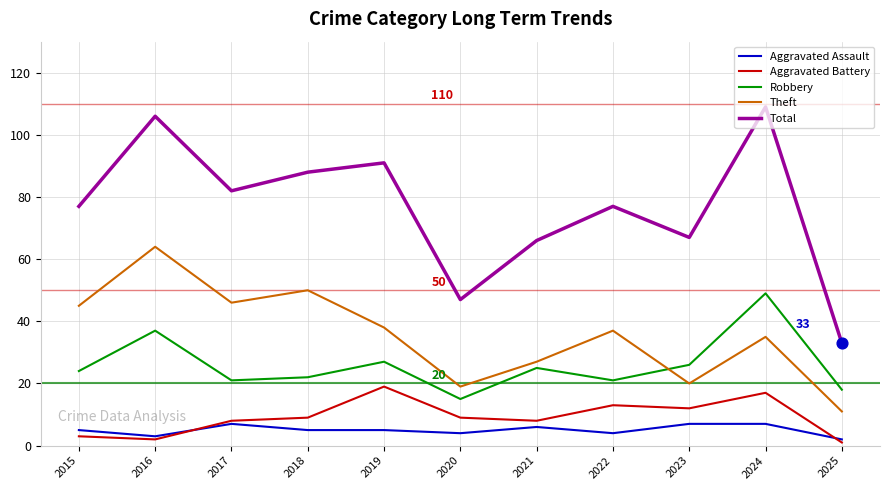

Which series has the largest total across all categories?

Total